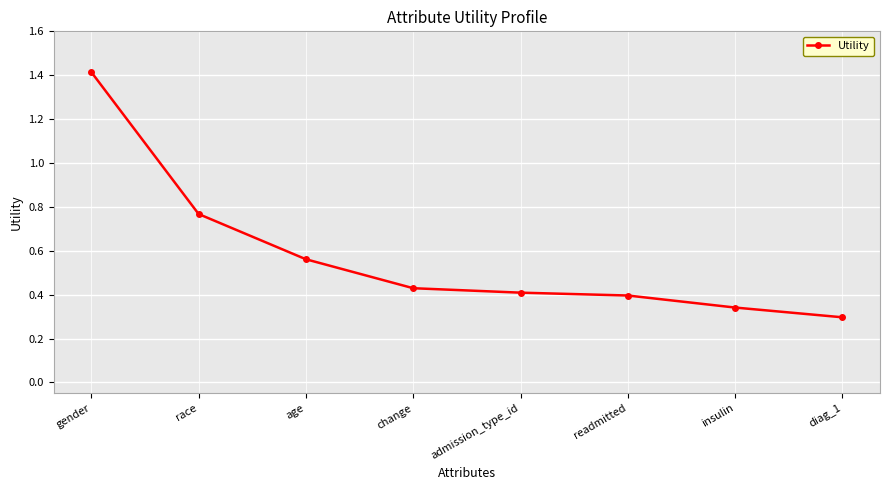

How many values are between 0 and 1?

7